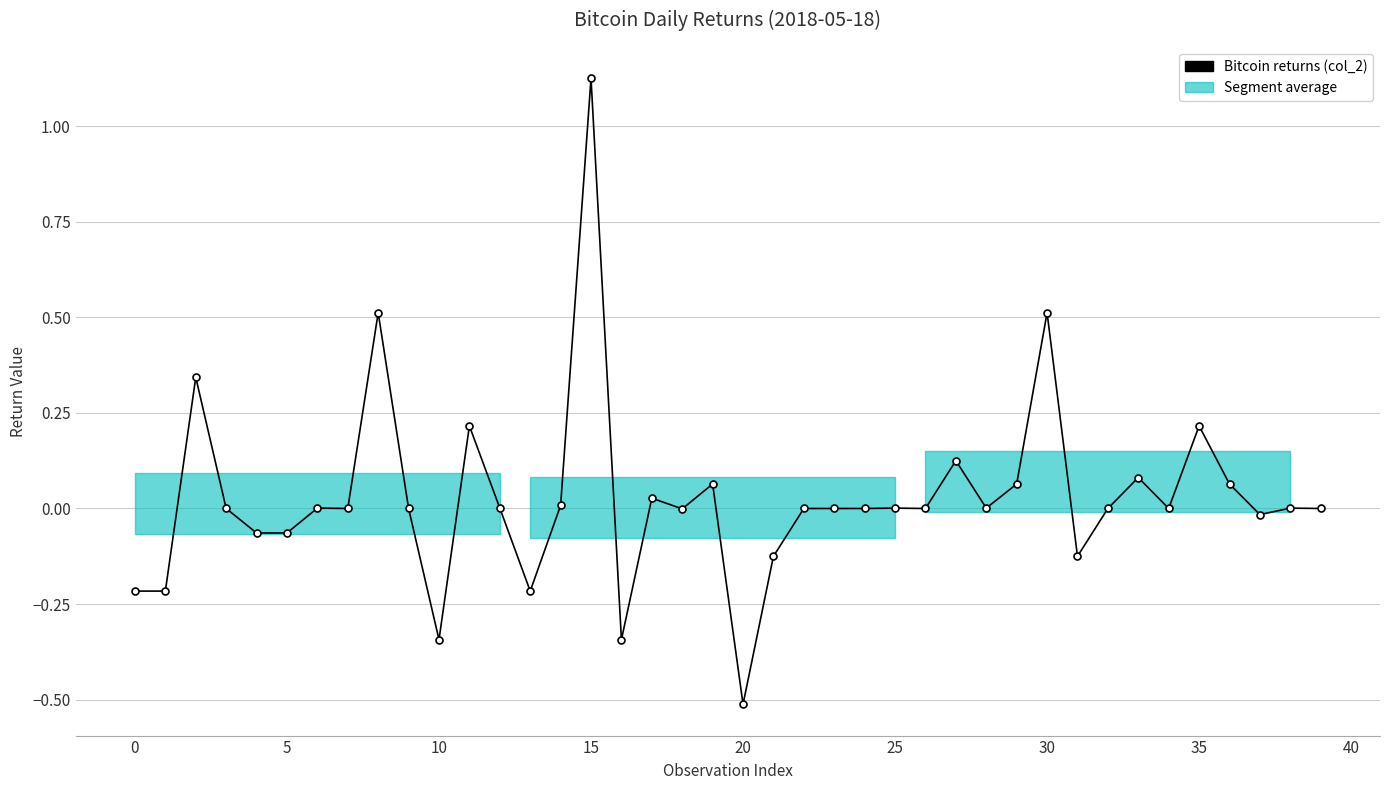

How many categories are shown in the chart?

40